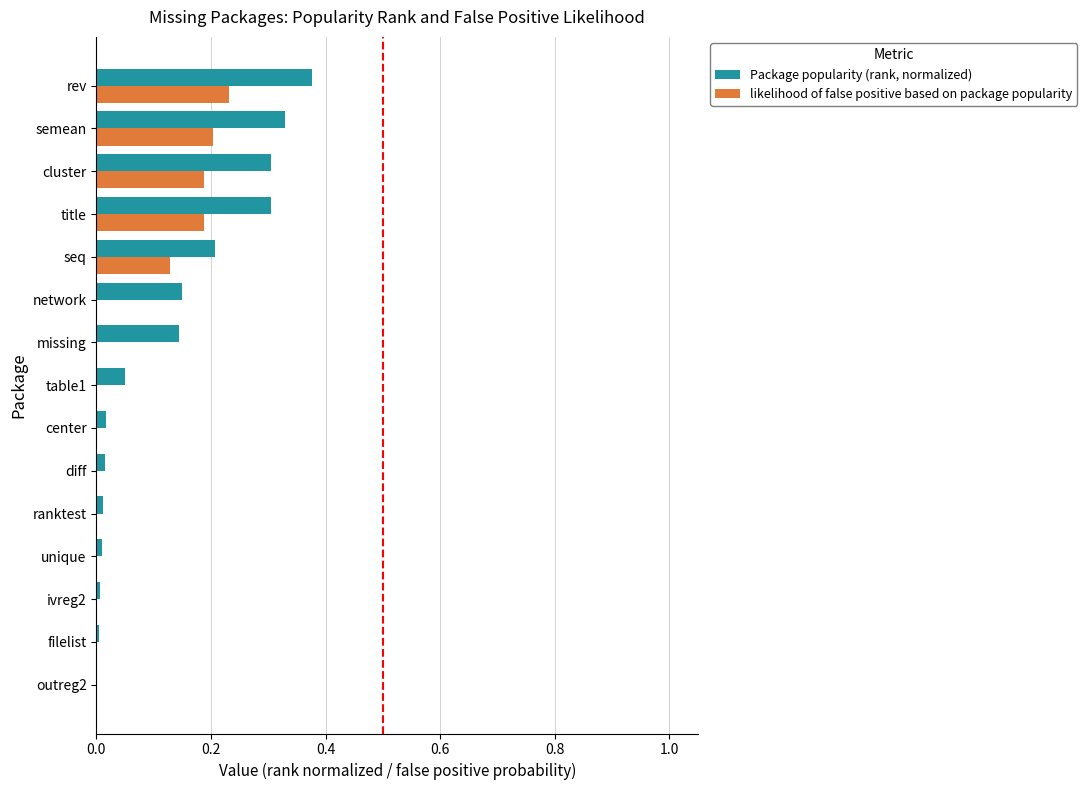

At which category does the chart reach its peak across all series?

rev